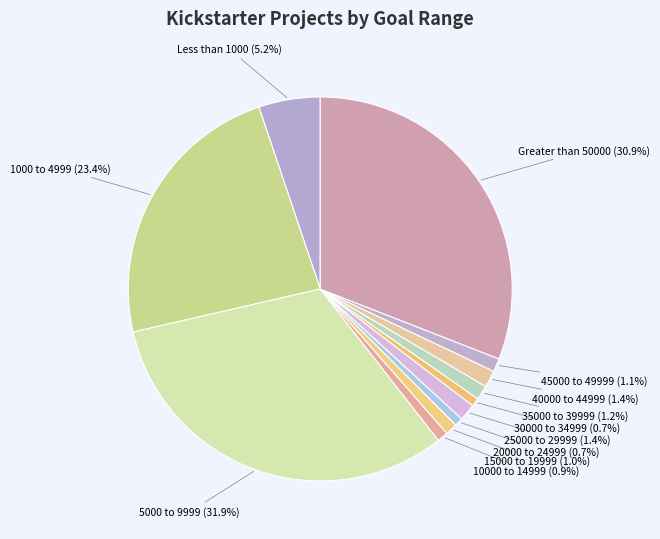

Is it true that 30000 to 34999 is 1% of the pie?

True